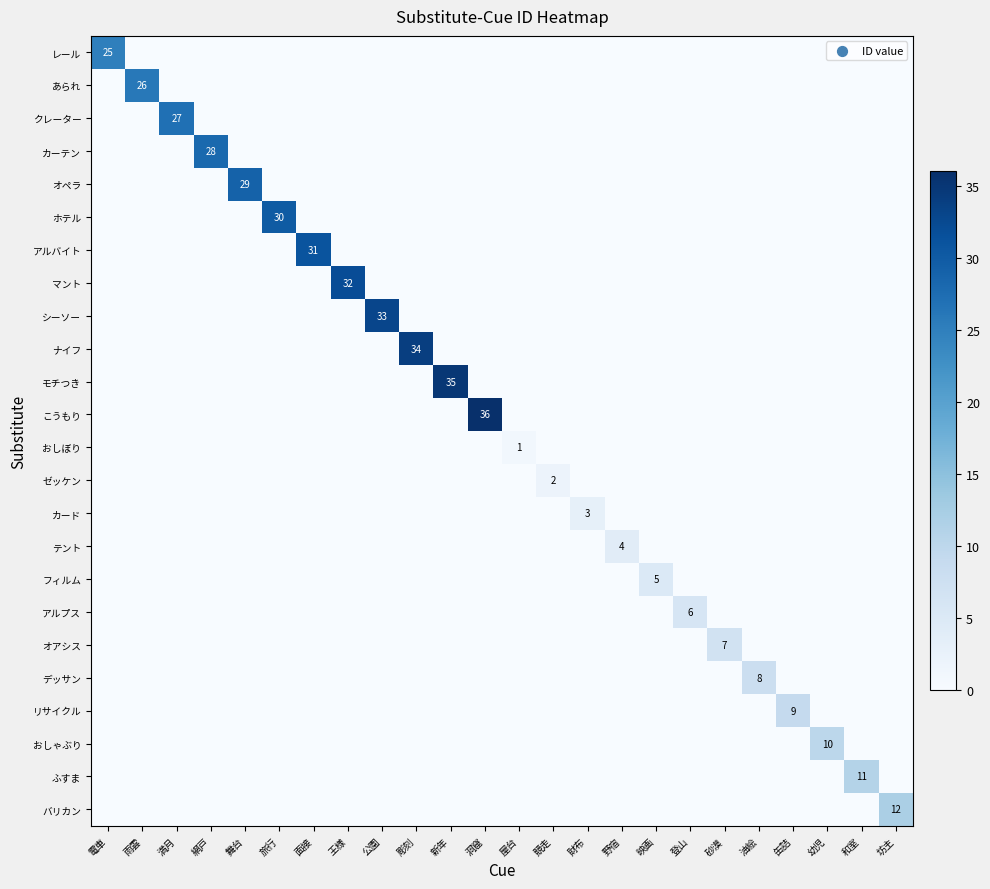

What is the maximum value shown in the chart?

36